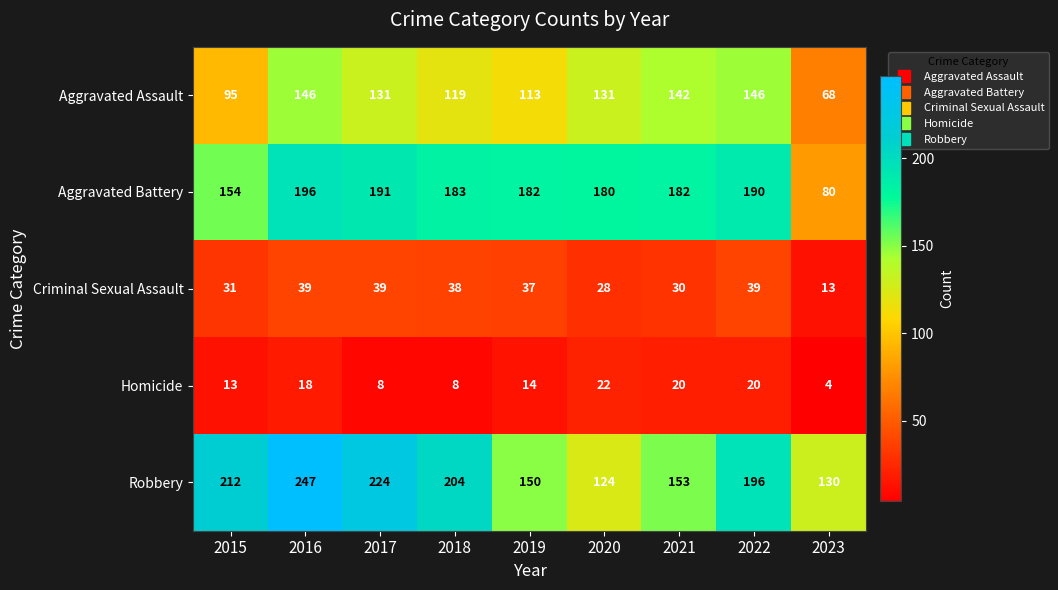

Rank the series at 2017 from lowest to highest value.

Homicide, Criminal Sexual Assault, Aggravated Assault, Aggravated Battery, Robbery